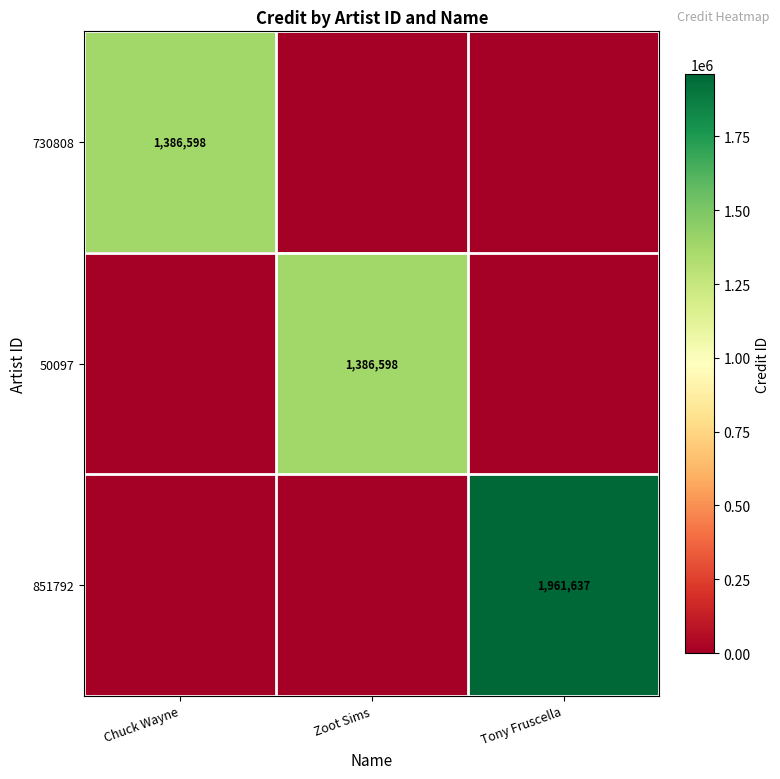

The value of 851792 at Tony Fruscella is 1961637. True or false?

True